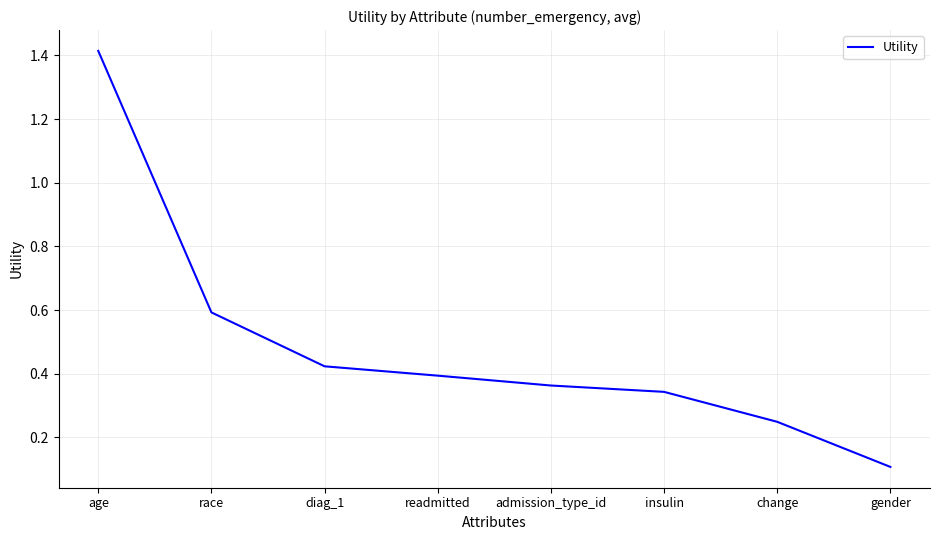

Which category has the lowest value across all series?

gender